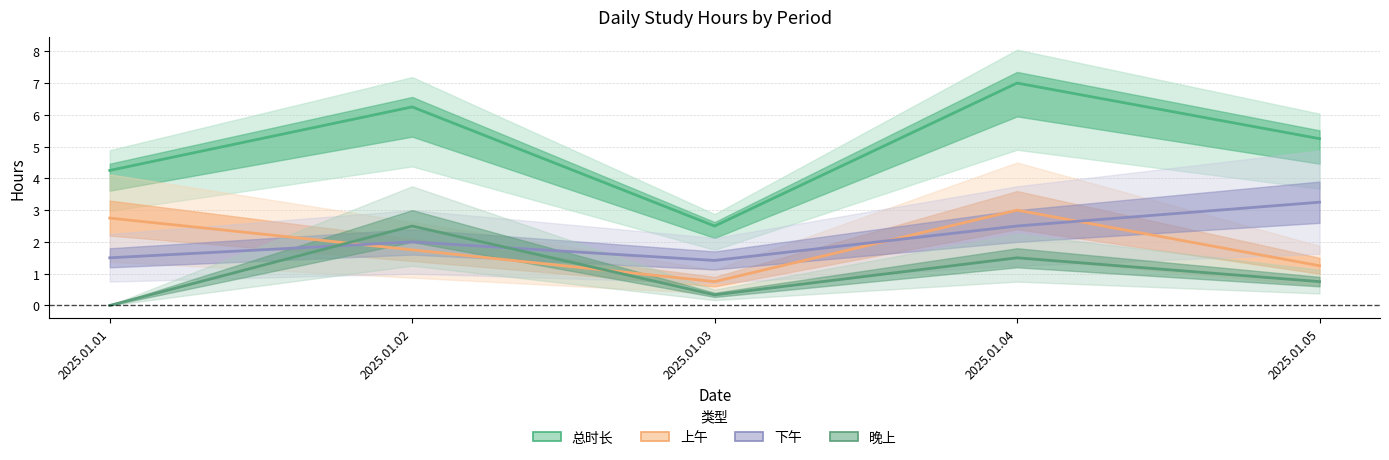

What is the difference between the maximum and minimum values in the 上午 series?

2.2